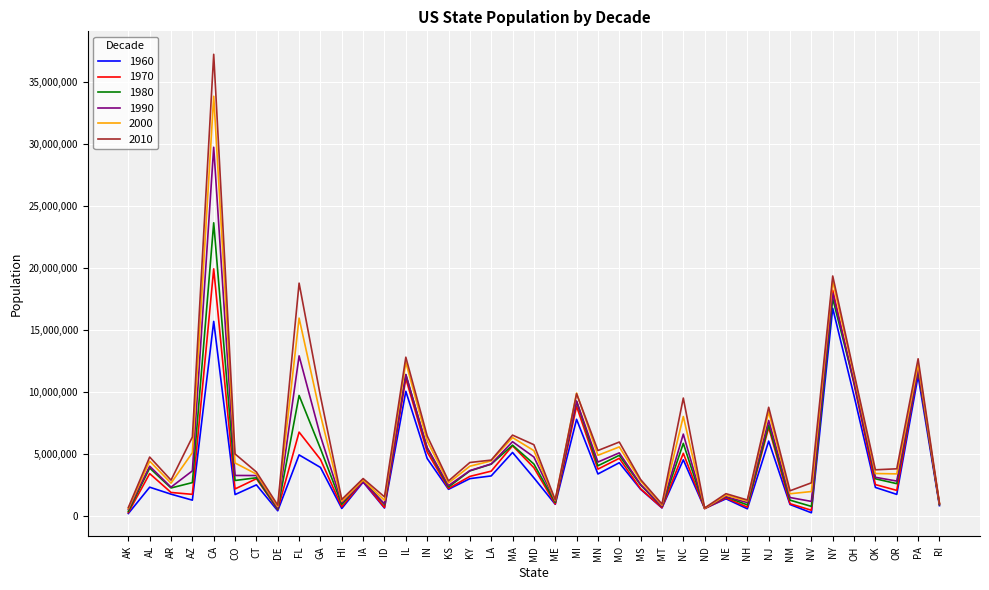

Which series has the largest range (max minus min)?

2010